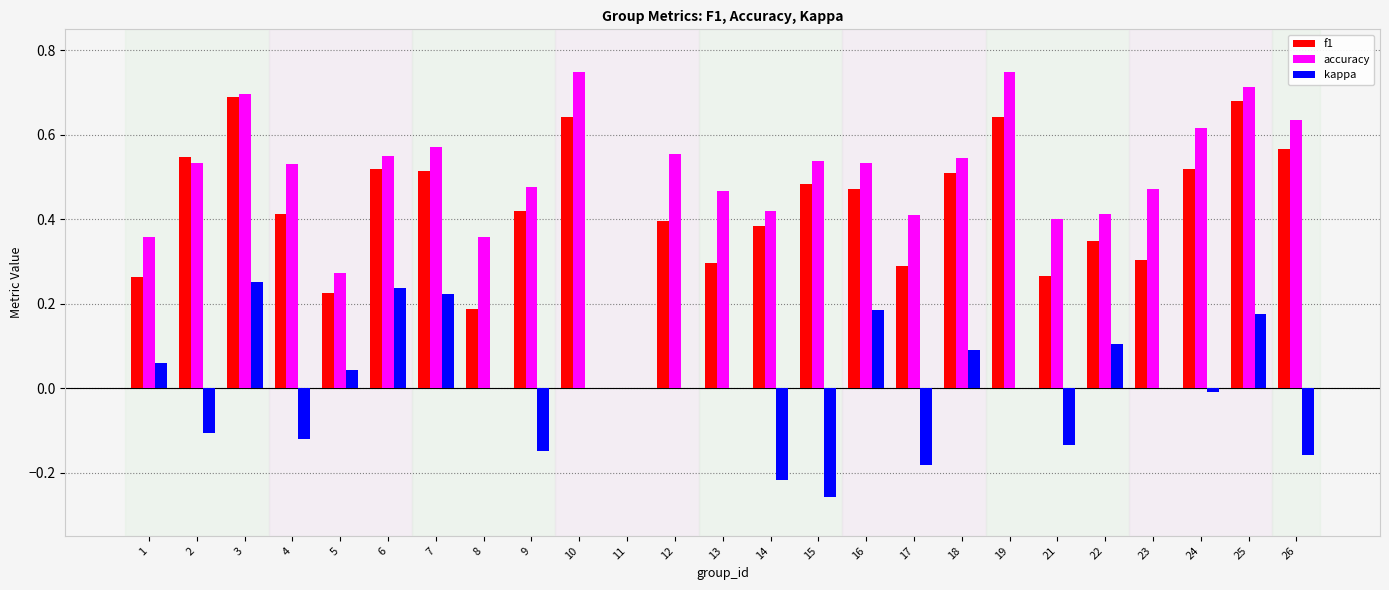

The f1 series shows 0.2 at 9. True or false?

False